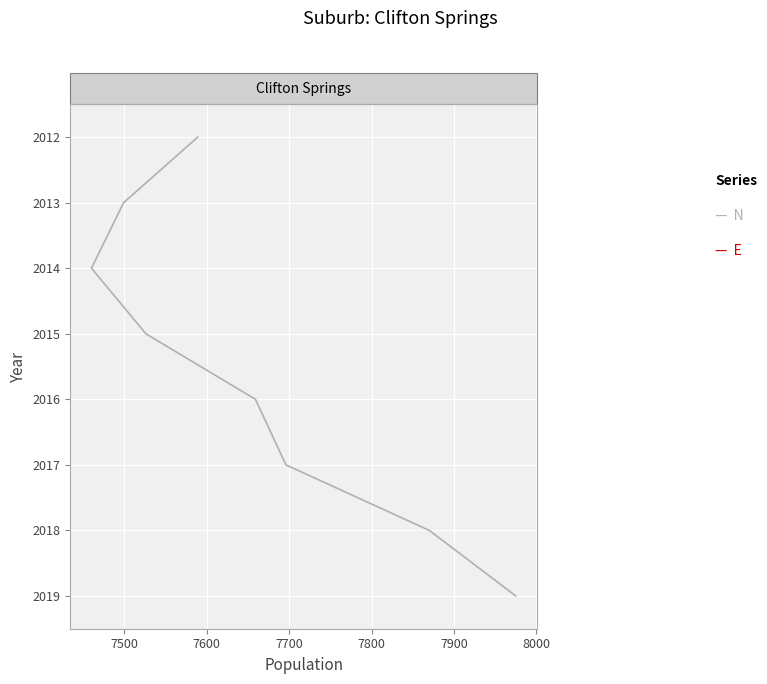

What is the greatest value displayed?

2019